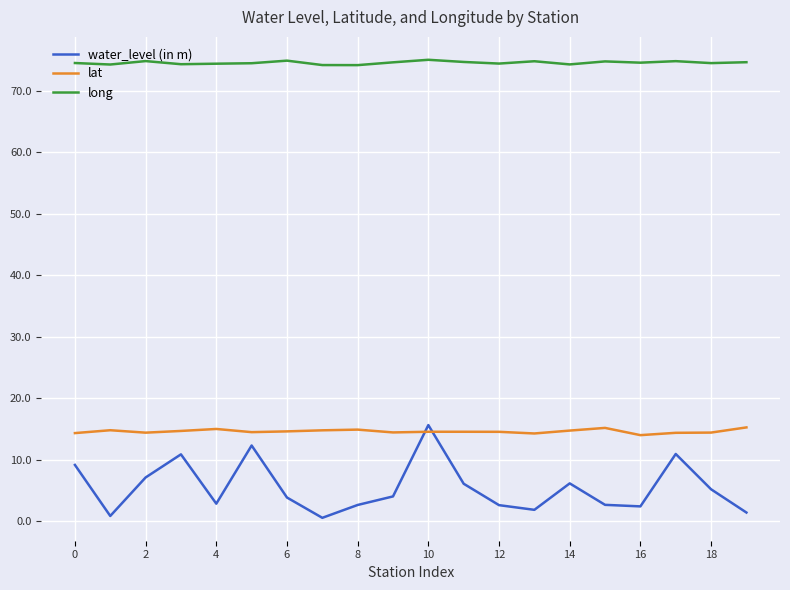

What is the minimum value for lat?

14.0